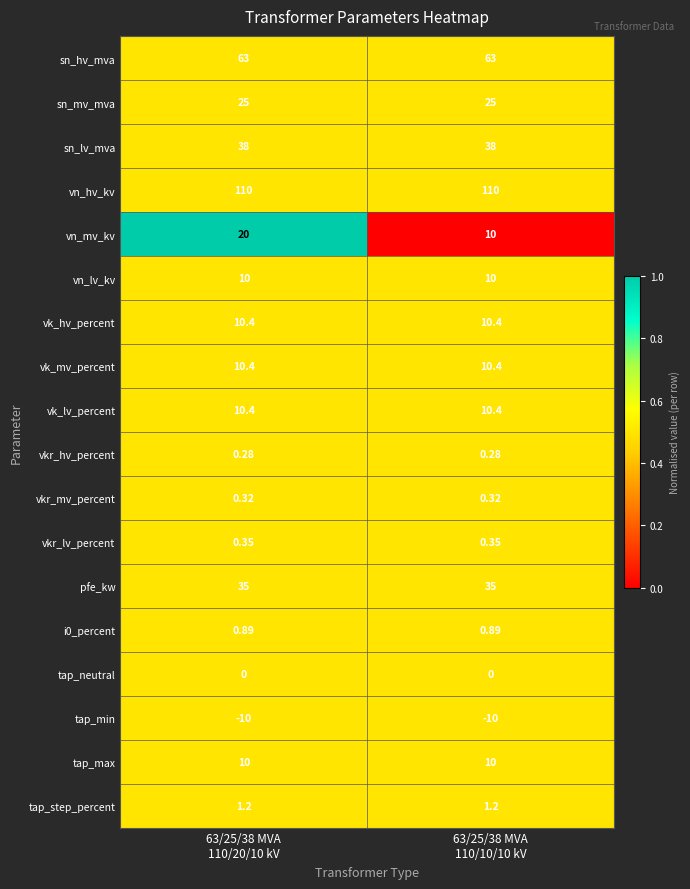

Which series has the largest range (max minus min)?

vn_mv_kv